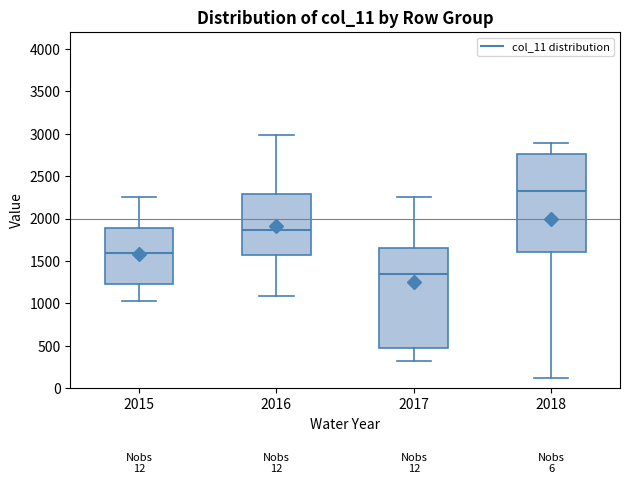

Reading left to right, transcribe this box plot: for each box, give where its median line is, the range the box spans, and where its two whiskers end, as read against the y-axis. The values are not printed on the chart, so give them approximately, as read against the axis.

2015: median 1600, box 1250 to 1900, whiskers 1050 to 2250
2016: median 1850, box 1600 to 2300, whiskers 1100 to 3000
2017: median 1350, box 450 to 1650, whiskers 300 to 2250
2018: median 2300, box 1600 to 2750, whiskers 100 to 2900